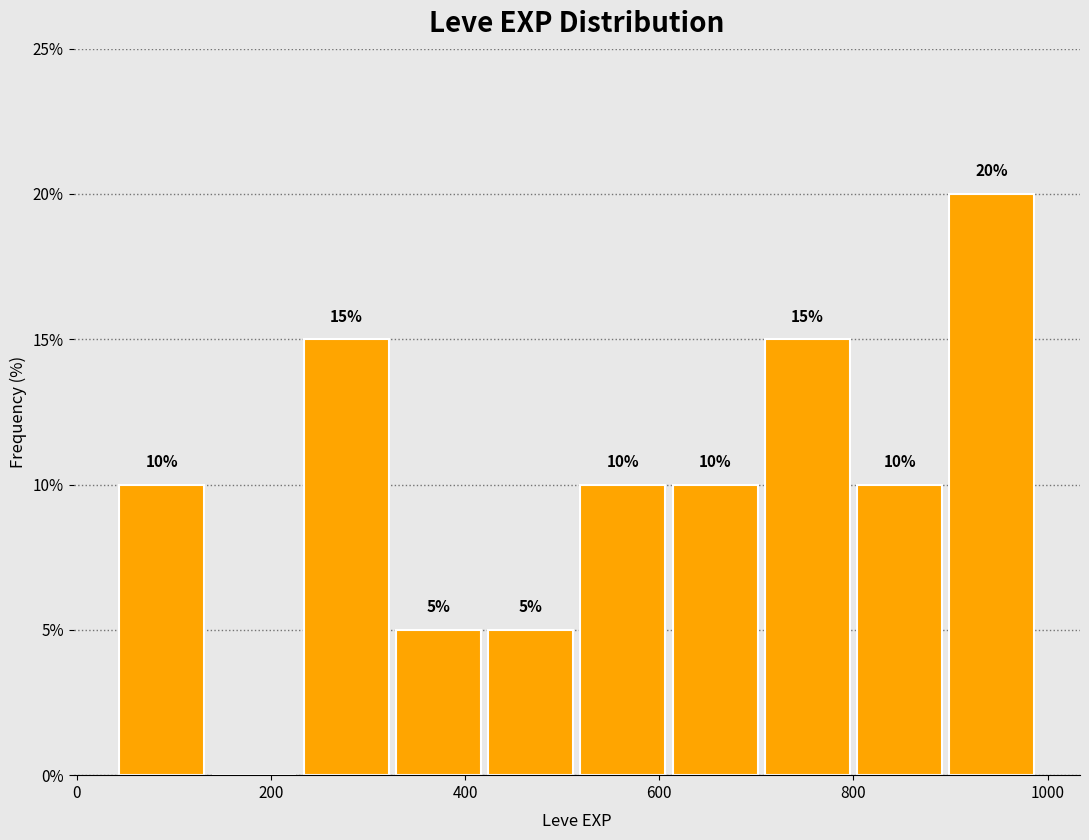

Over which range of the x-axis is the bar tallest?

895 to 990